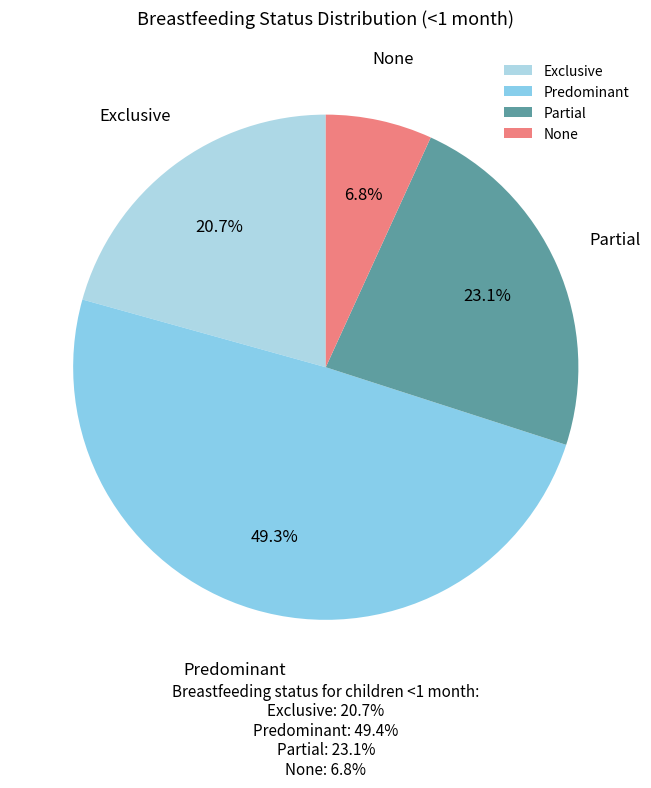

To the nearest percent, what is the difference between the None and Partial slice percentages?

16%